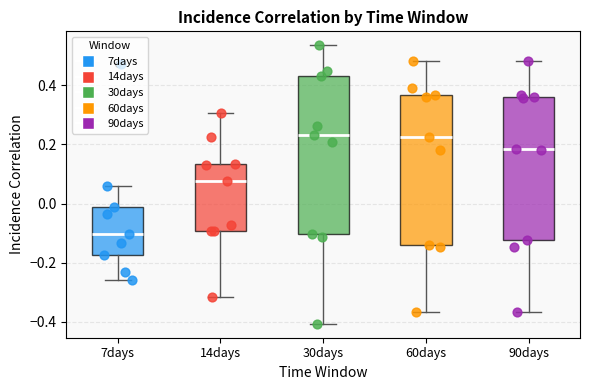

Which box is the tallest, from its lower edge to its upper edge?

30days